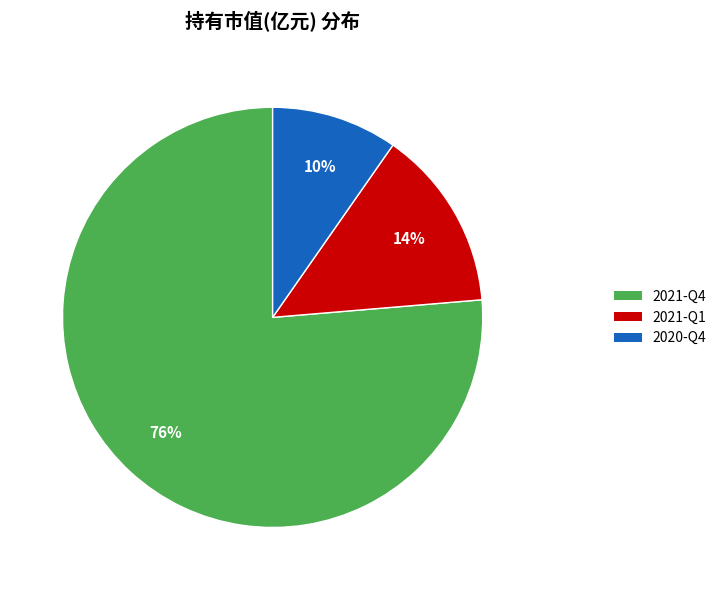

The 2020-Q4 slice represents 10% of the pie. True or false?

True